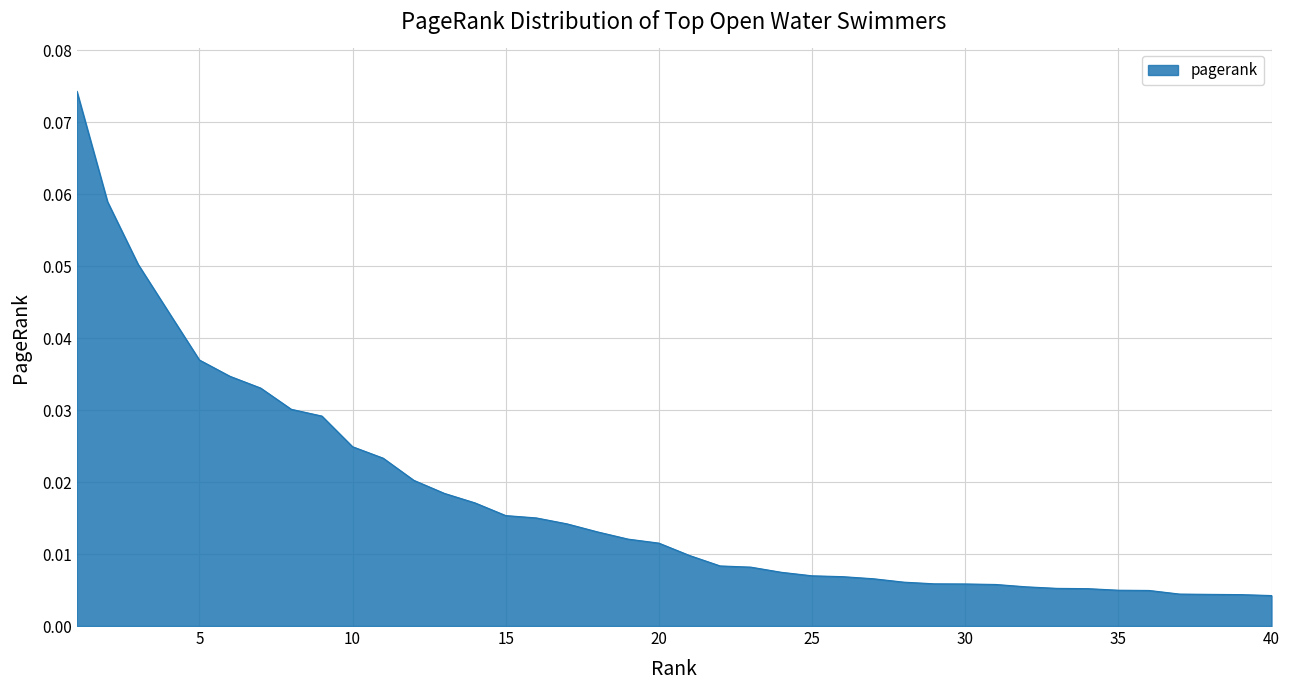

Where is the data nearest to the value 0?

40